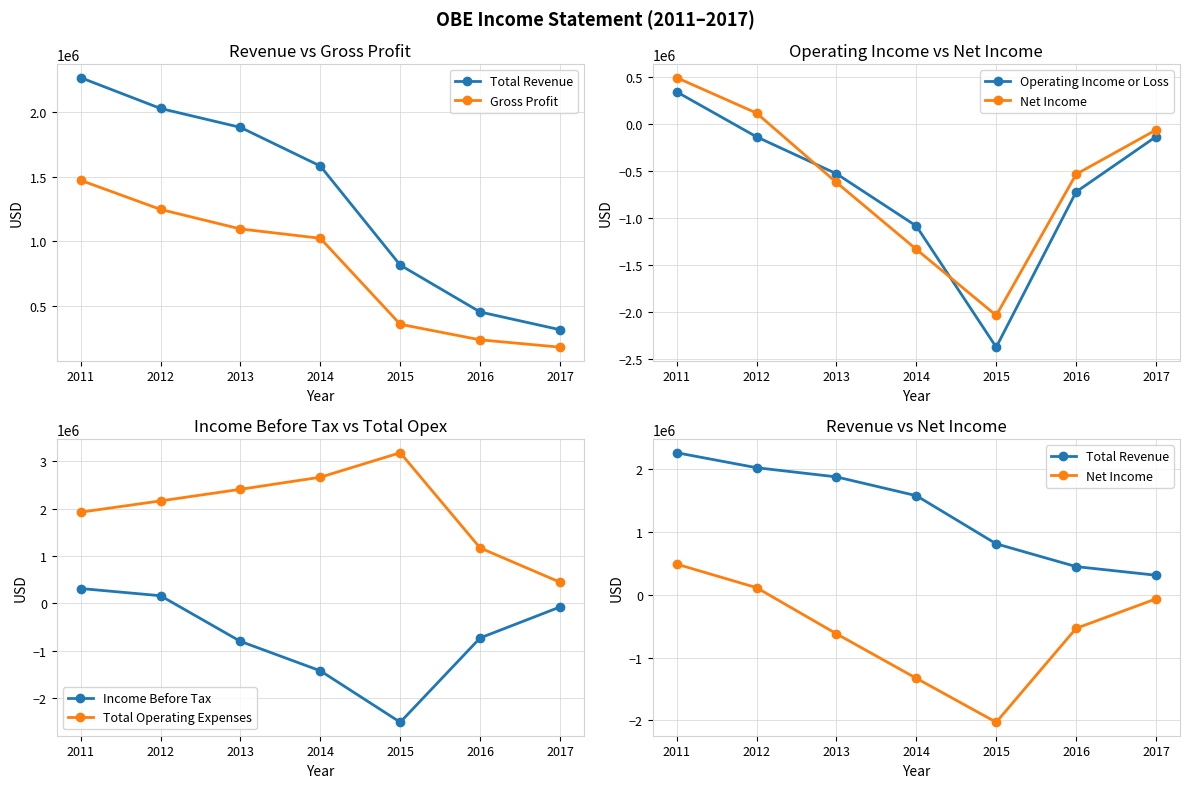

True or false: Total Operating Expenses has more than 1 interior local peaks.

False